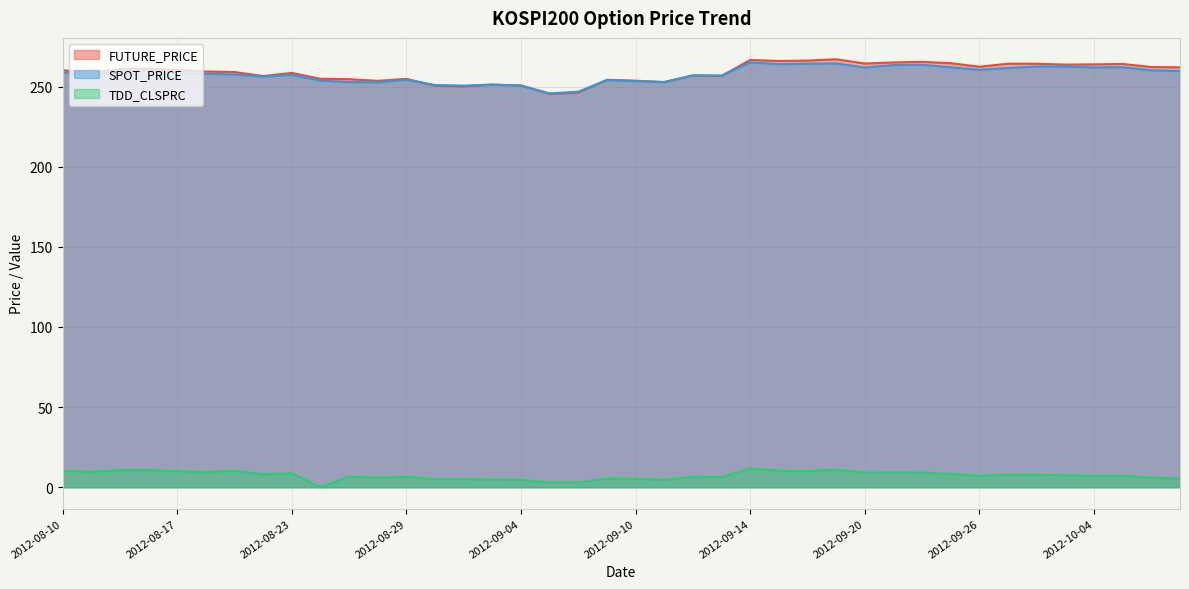

What is the sum of all FUTURE_PRICE values?

10352.5